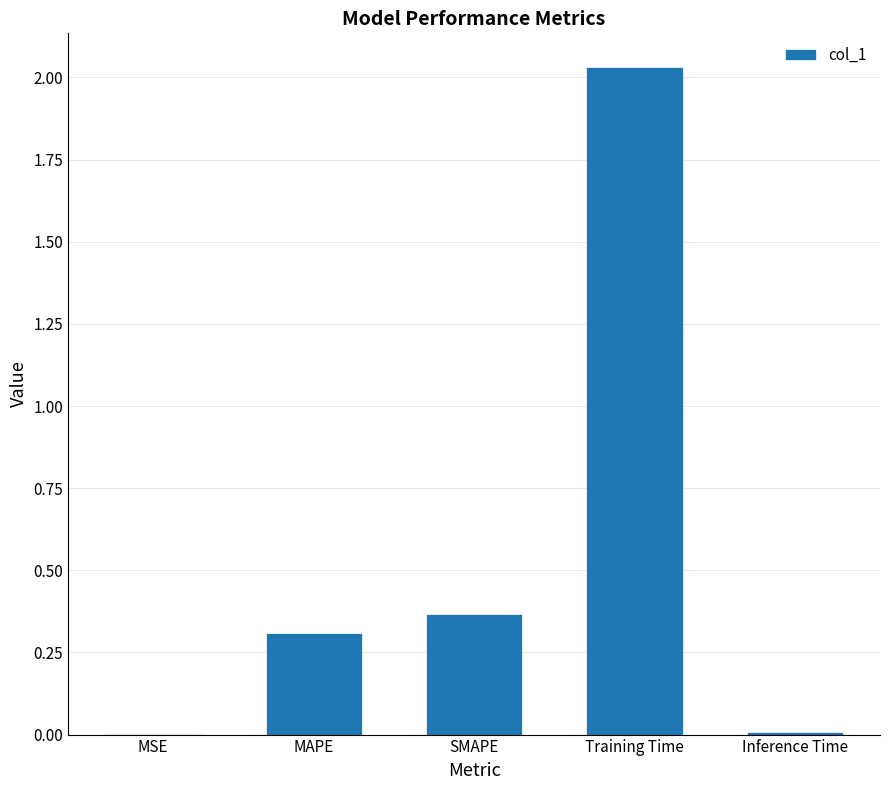

Which category has the highest value across all series?

Training Time